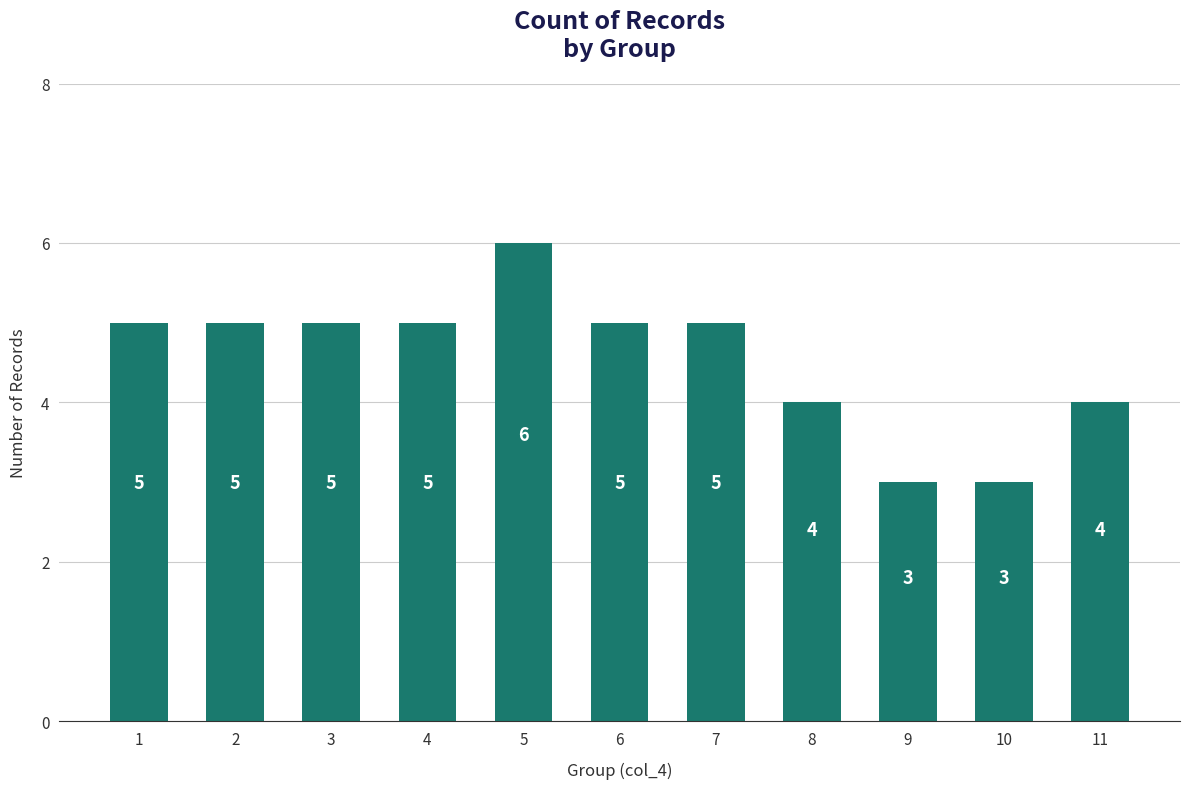

What is the value of the 9th bar from the left?

3